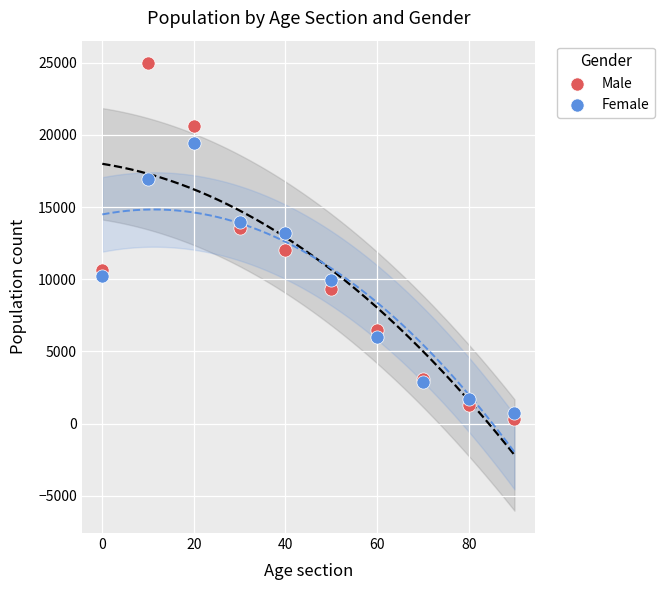

Which series has the largest Y range (max minus min)?

Male